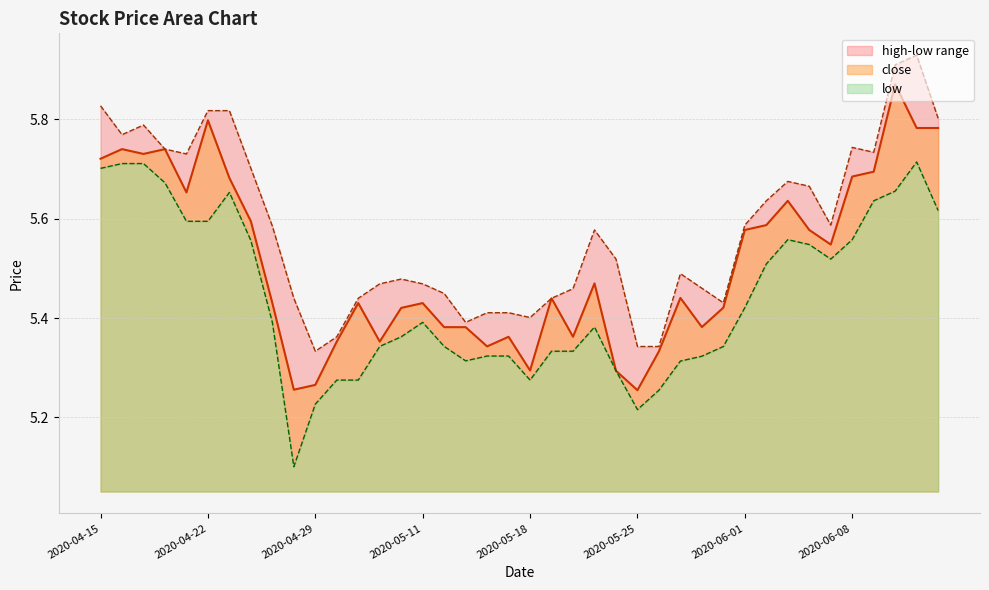

Is it true that low equals 8.9 at 2020-04-17?

False